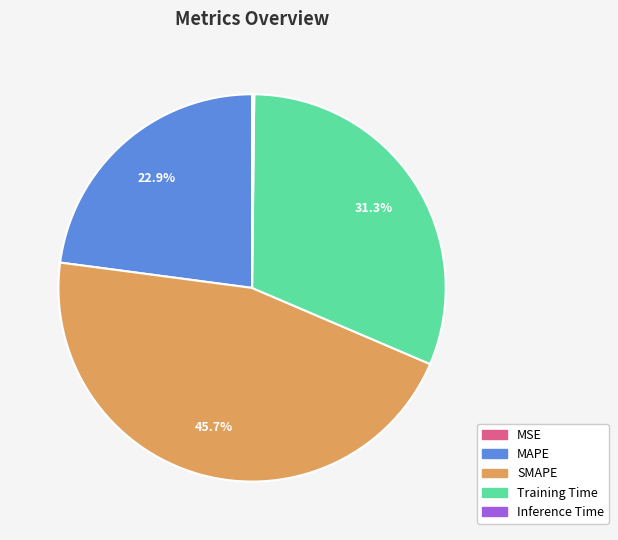

Does MAPE represent more than half of the total?

No